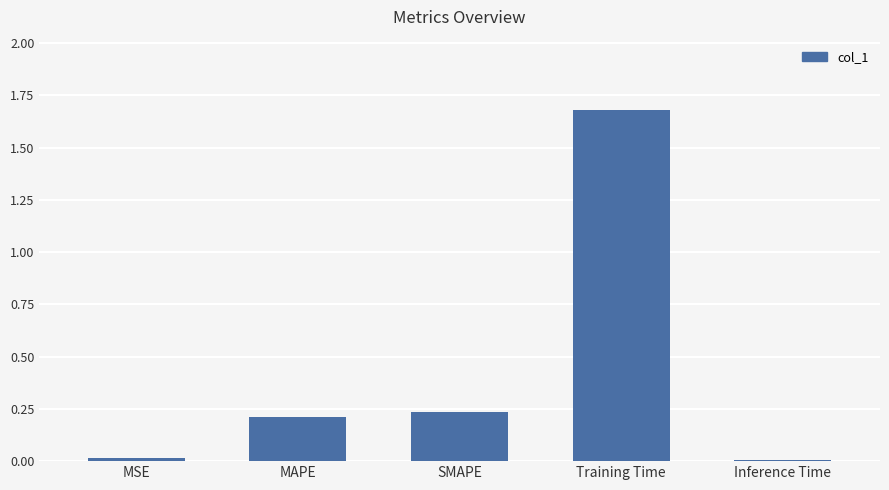

Between MAPE and MSE, which is larger?

MAPE